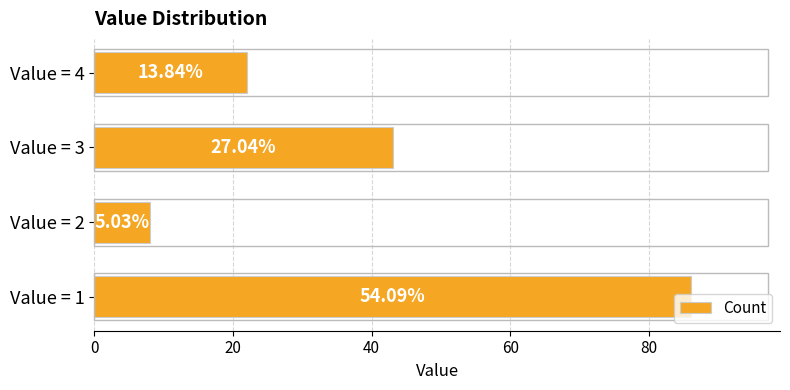

What is the difference between the second highest and minimum values?

35